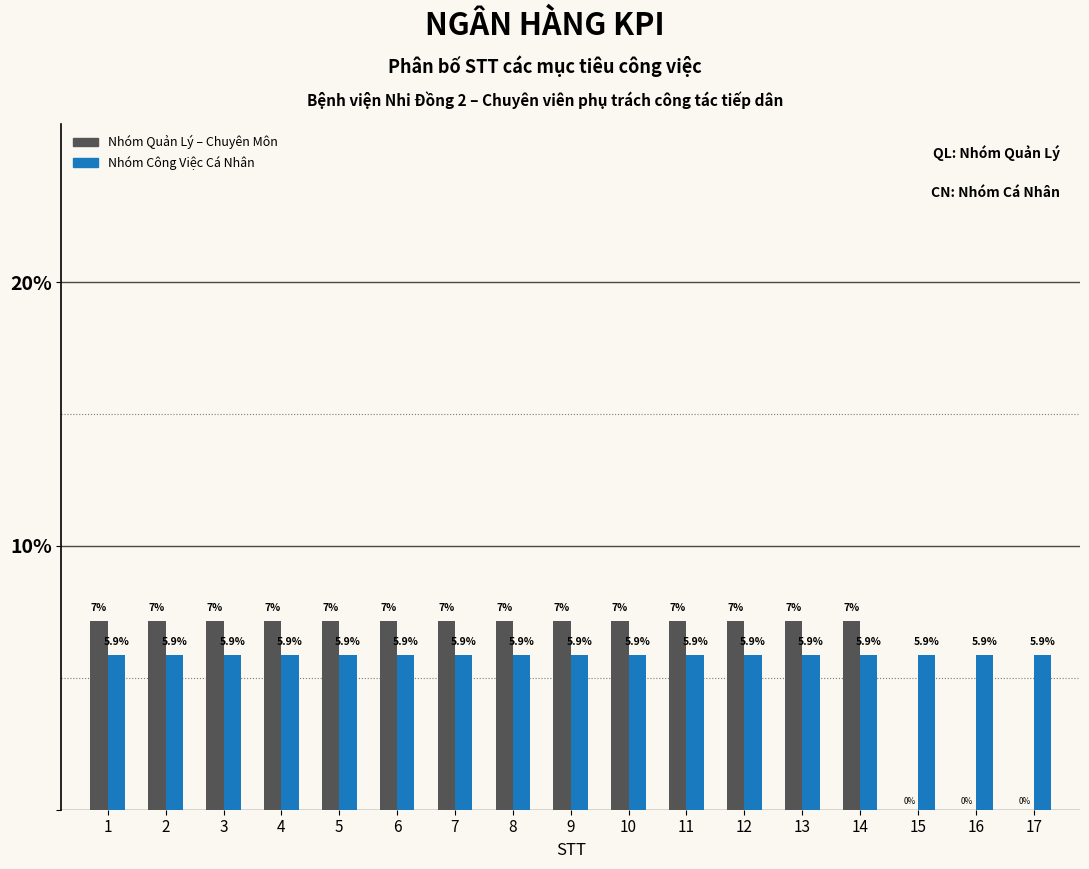

Is the value of Nhóm Quản Lý – Chuyên Môn at 5 greater than the value of Nhóm Công Việc Cá Nhân at 10?

Yes